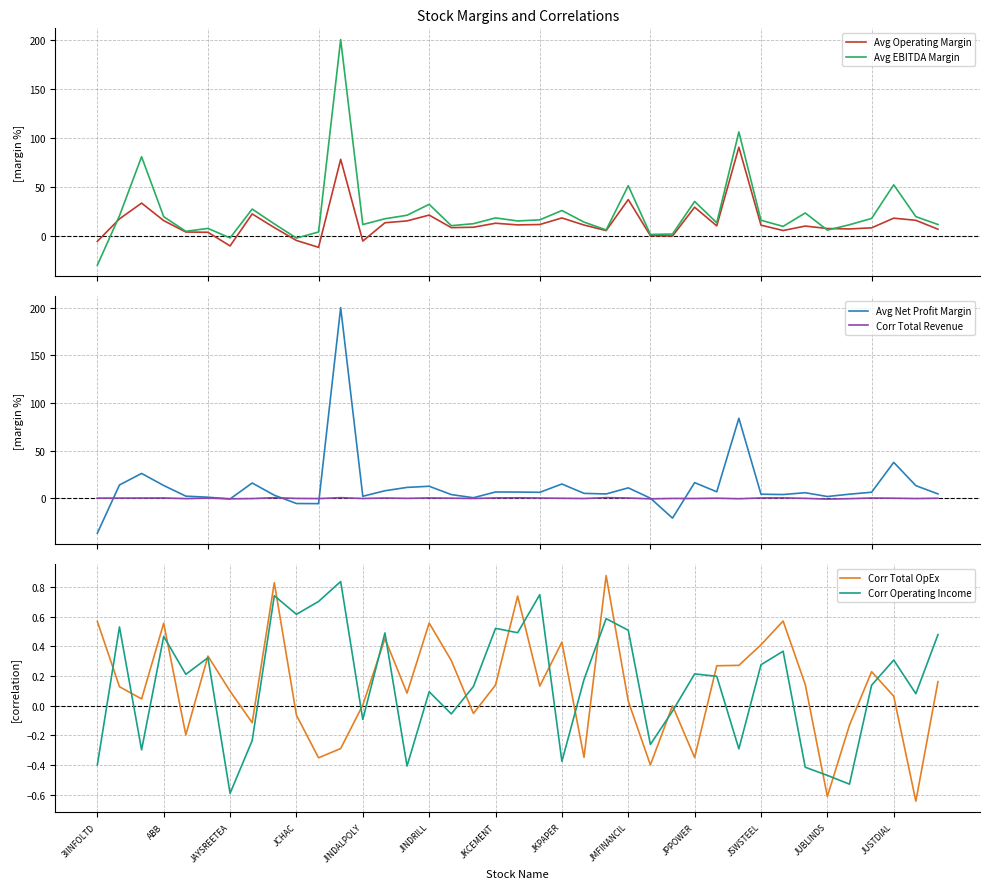

How many distinct data groups are displayed?

6